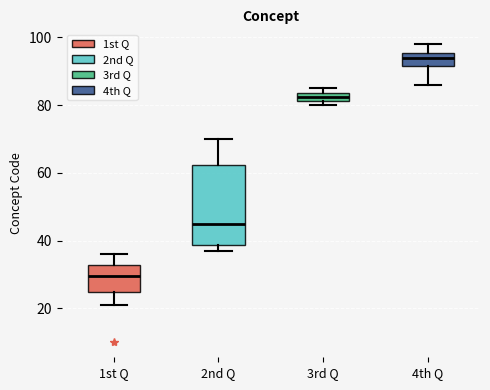

Which box is the tallest, from its lower edge to its upper edge?

2nd Q